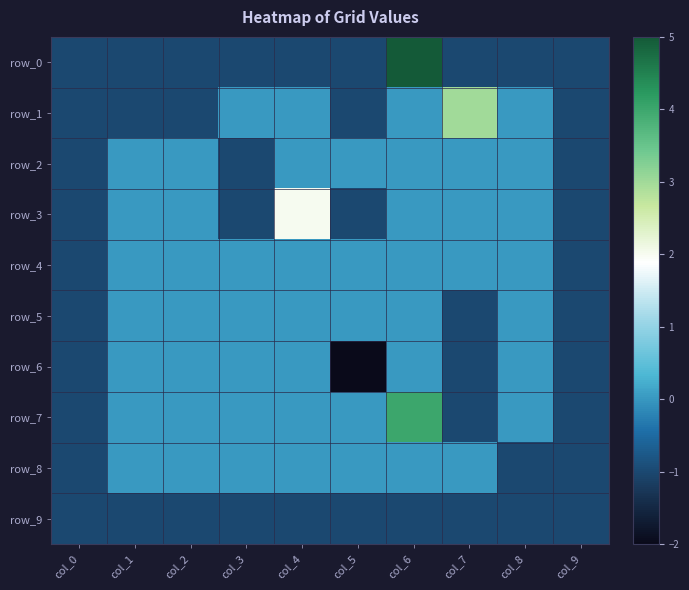

Is the value of row_0 at col_4 greater than the value of row_4 at col_1?

No